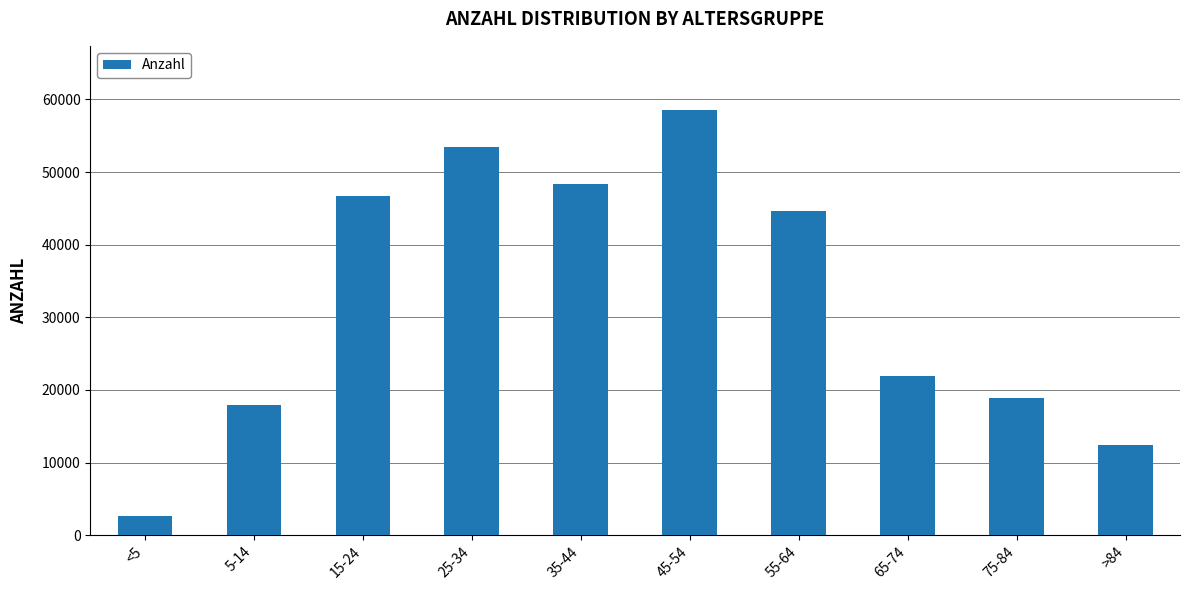

What is the change in value from 15-24 to 25-34?

+6739